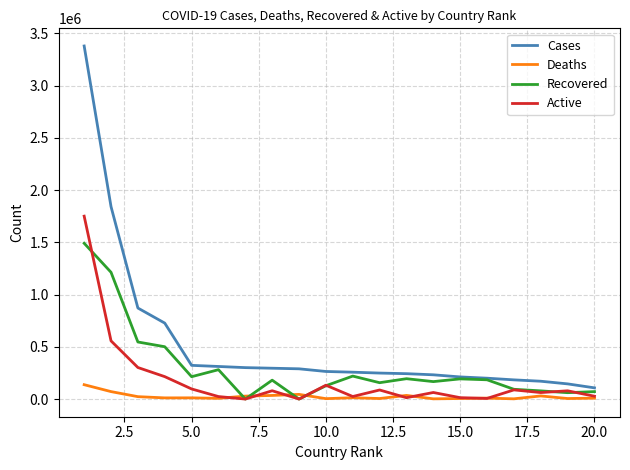

Which series has the largest total across all categories?

Cases